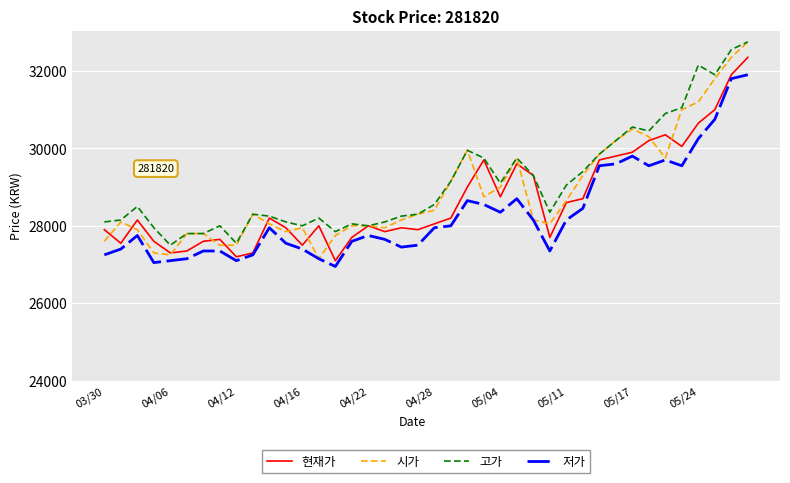

Which series has the widest spread of values?

시가